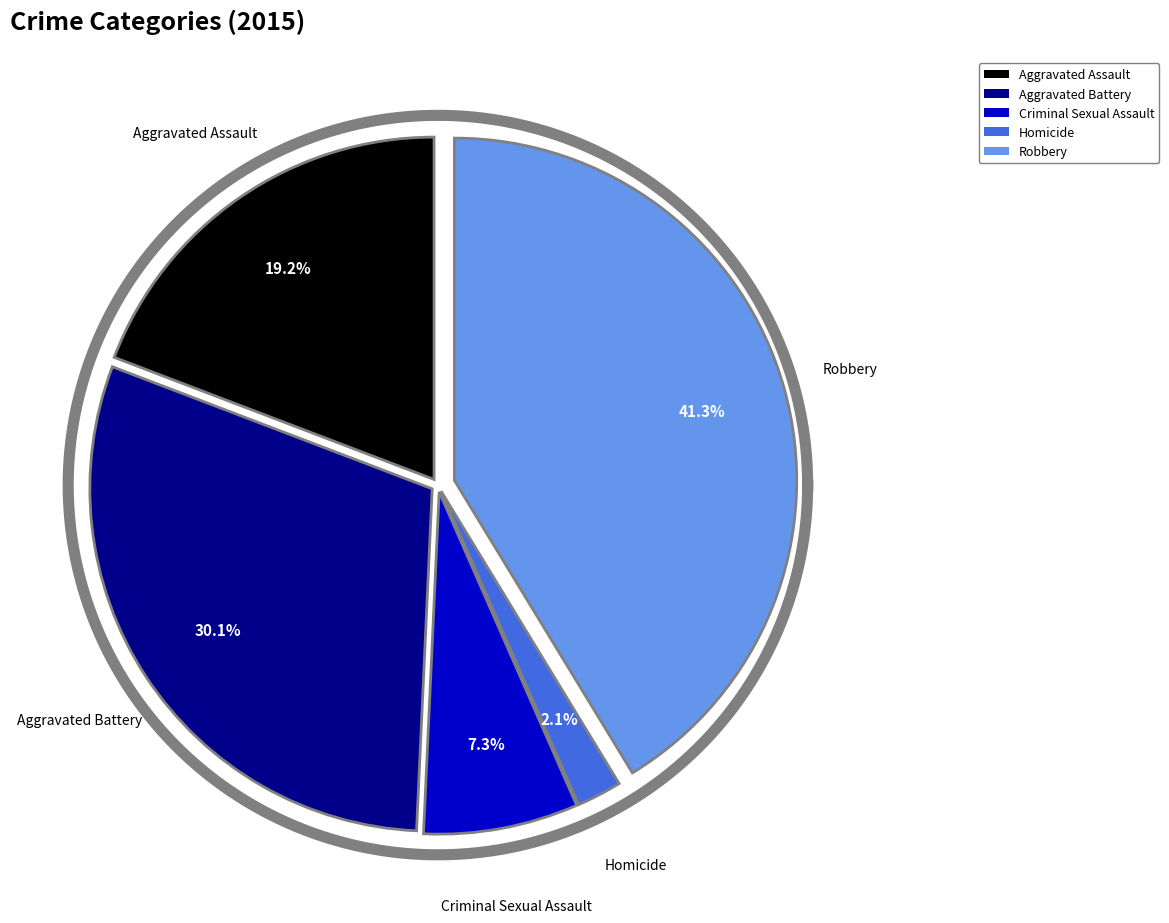

Does Criminal Sexual Assault represent more than half of the total?

No